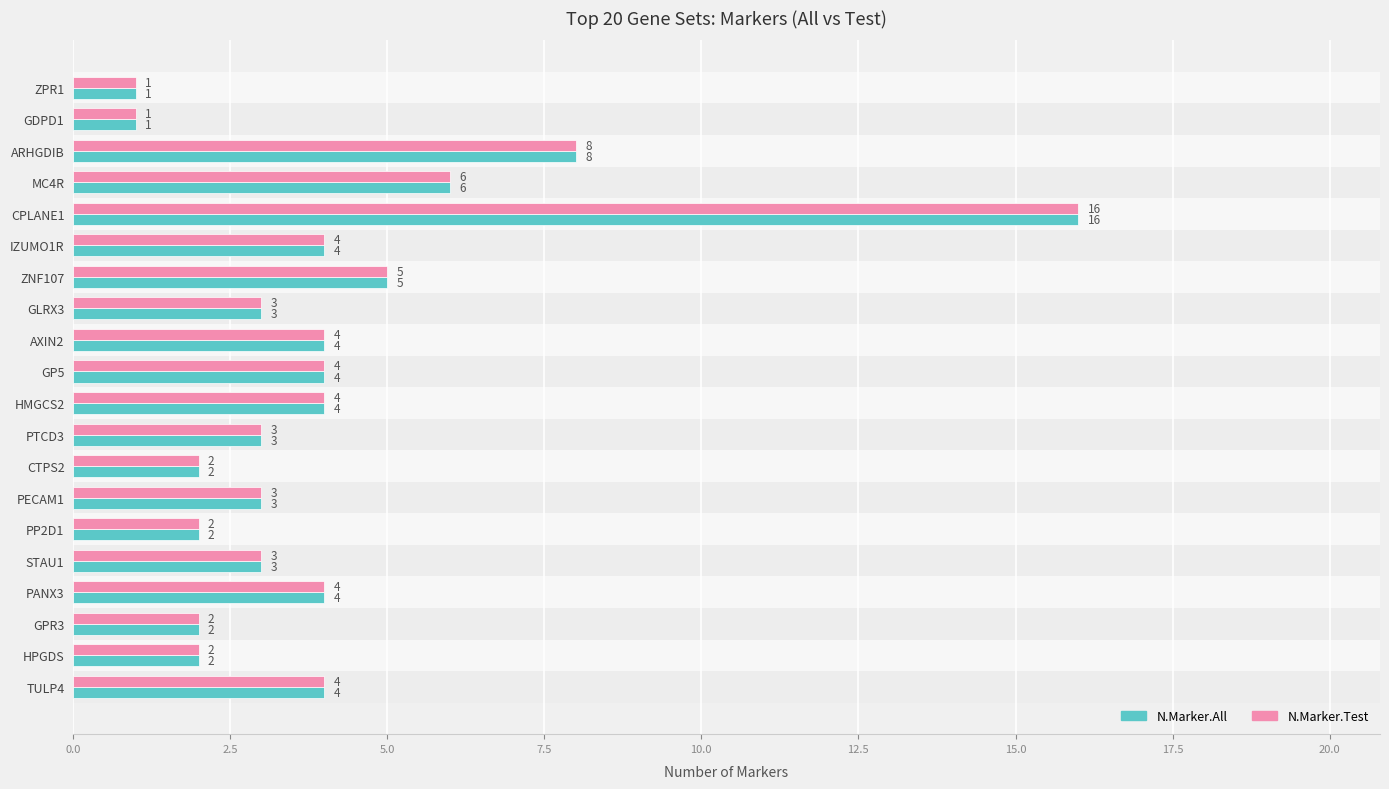

What is the difference between the second highest and second lowest values in the N.Marker.Test series?

7